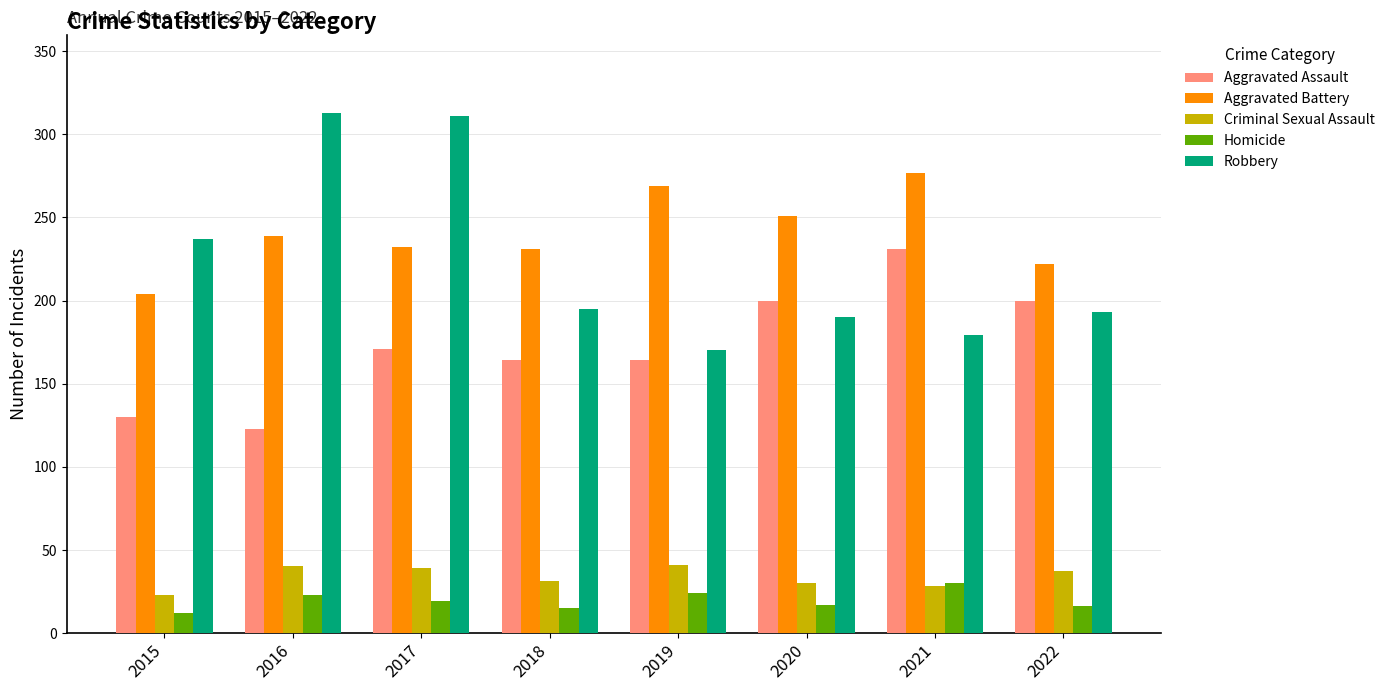

What is the difference between the maximum and second lowest values in the Homicide series?

15